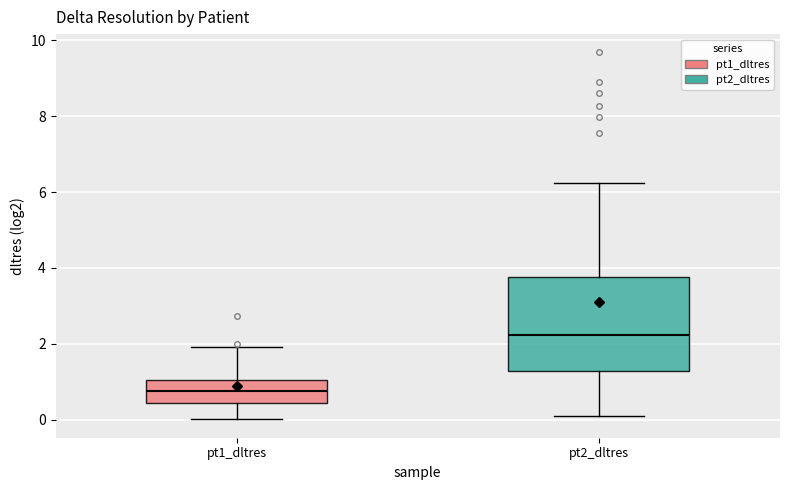

Reading left to right, transcribe this box plot: for each box, give where its median line is, the range the box spans, and where its two whiskers end, as read against the y-axis. The values are not printed on the chart, so give them approximately, as read against the axis.

pt1_dltres: median 0.8, box 0.4 to 1.0, whiskers 0.0 to 2.0
pt2_dltres: median 2.2, box 1.2 to 3.8, whiskers 0.0 to 6.2